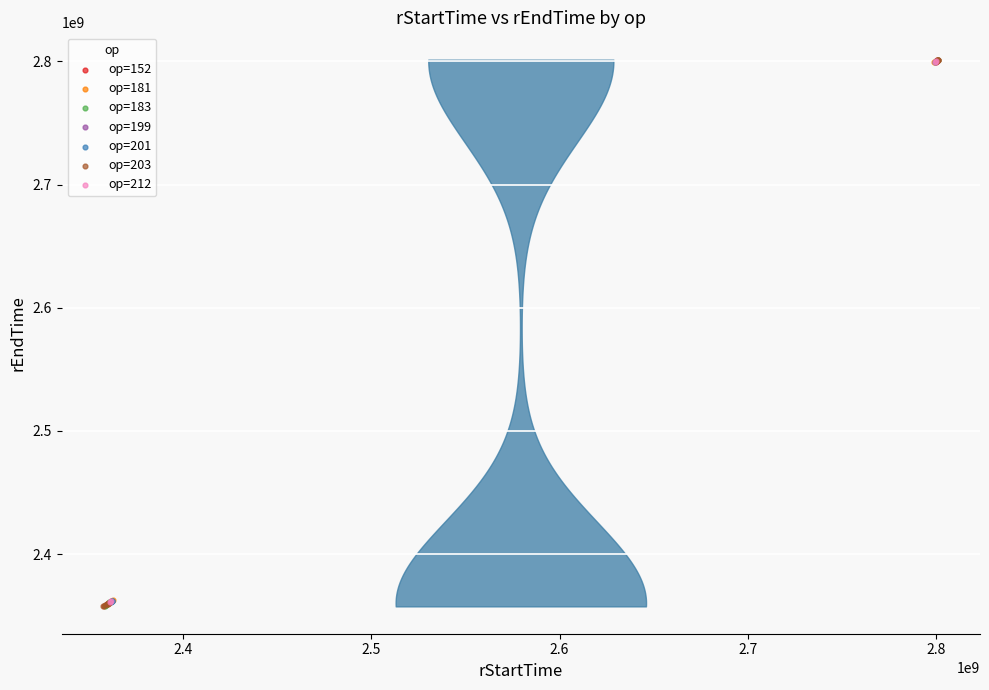

What are all the series names shown in the legend?

op=152, op=181, op=183, op=199, op=201, op=203, op=212